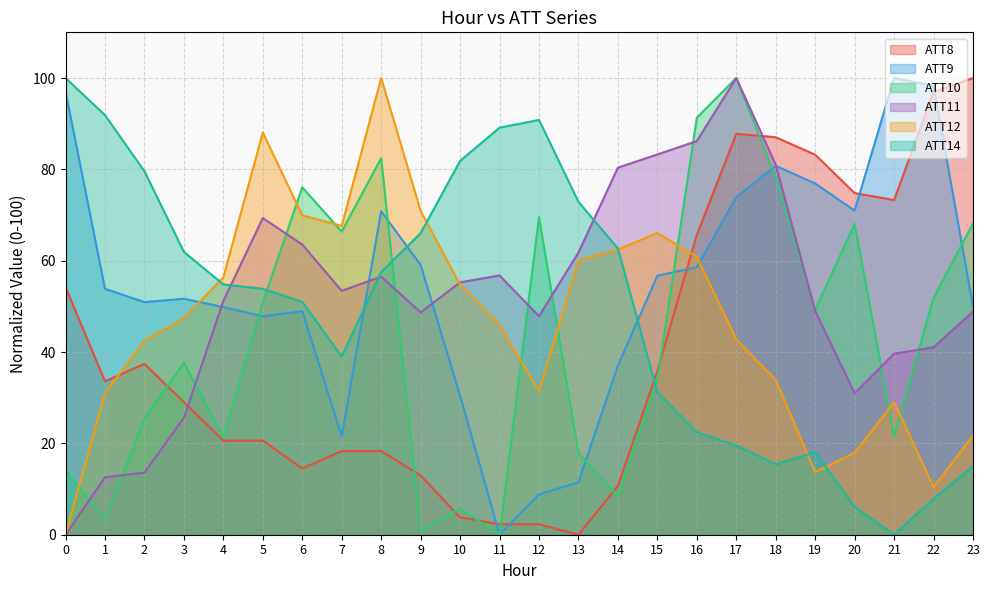

The ATT14 series shows 9.4 at 17. True or false?

False